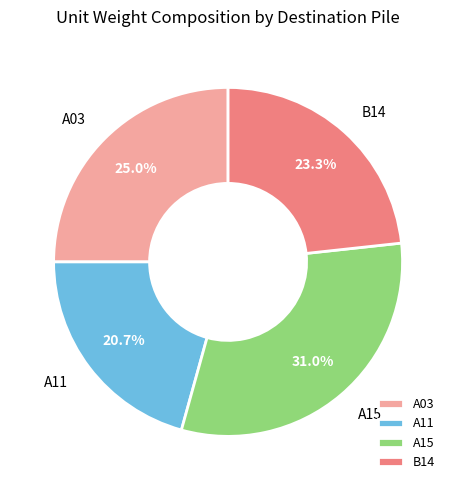

To the nearest percent, what is the average slice percentage?

25%